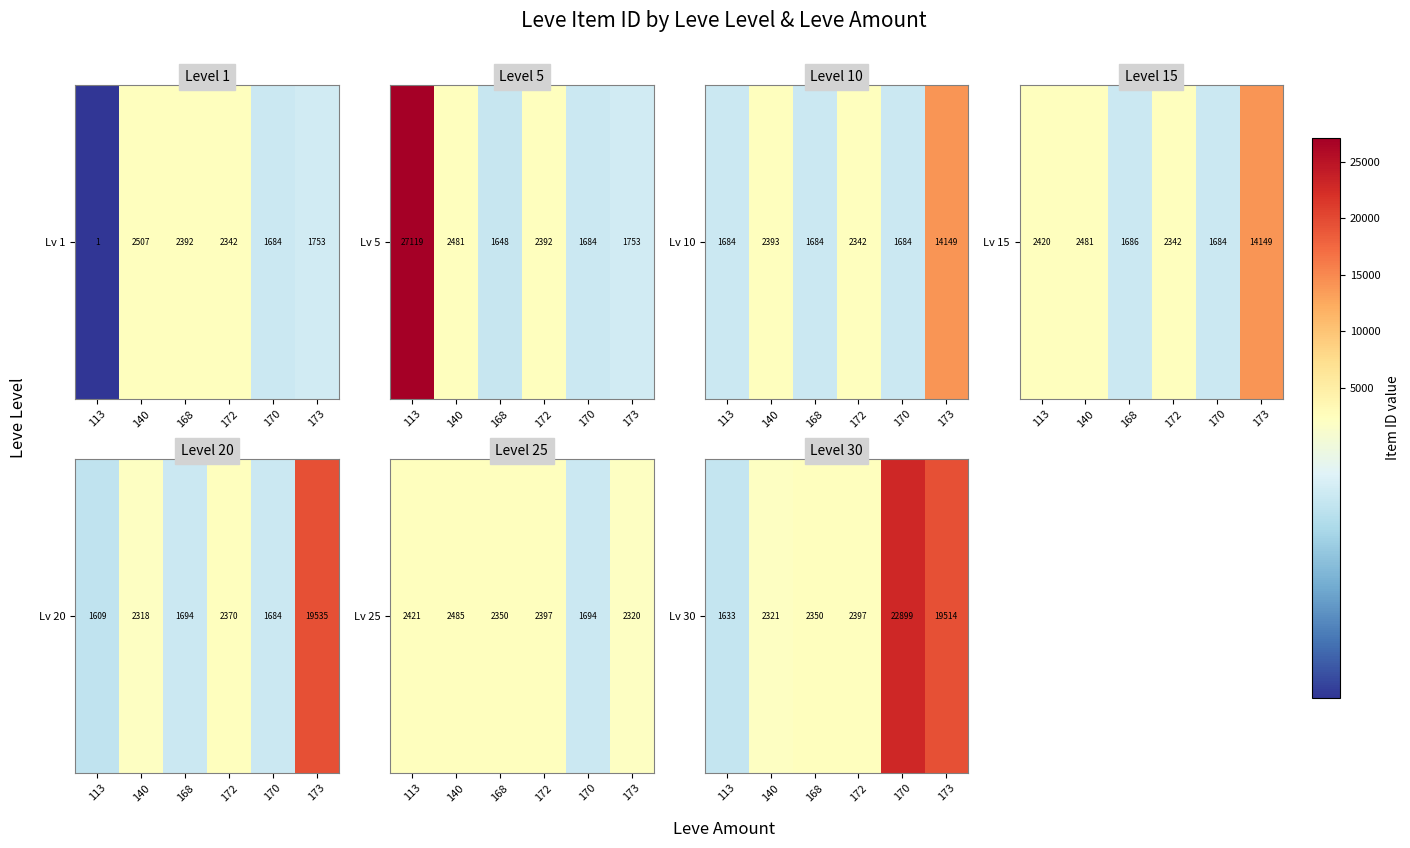

Which category has the lowest value across all series?

113